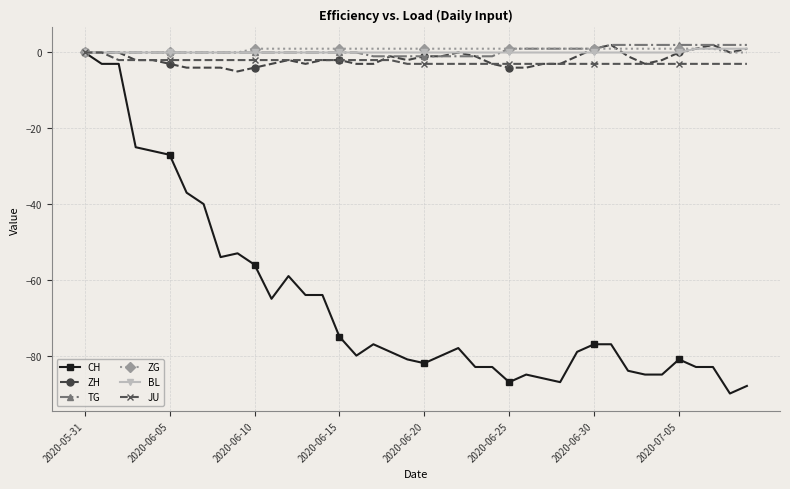

What are all the series names shown in the legend?

CH, ZH, TG, ZG, BL, JU